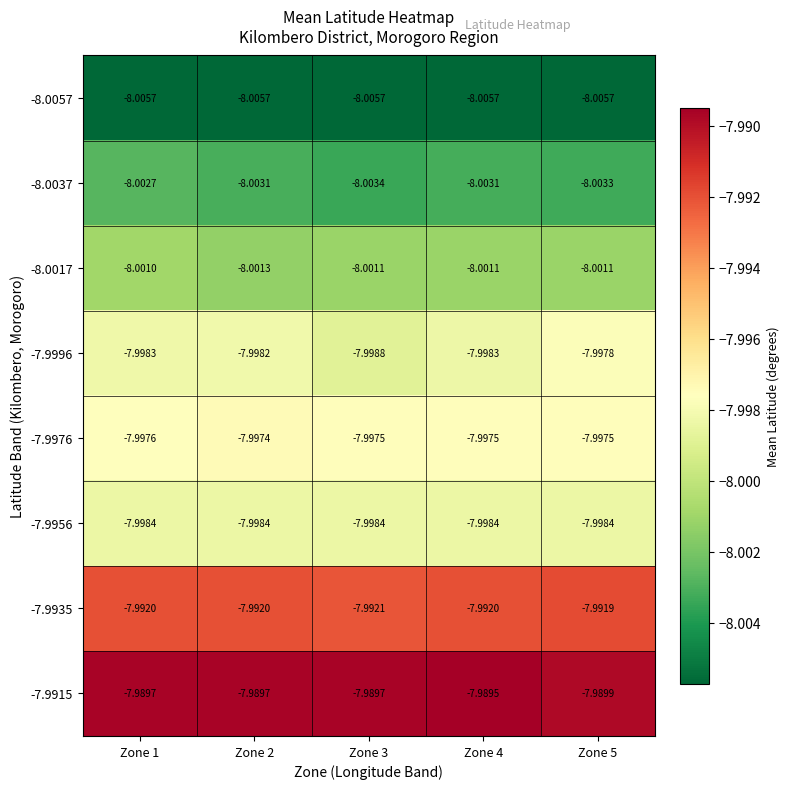

Is the value of -8.0017 at Zone 4 greater than the value of -7.9976 at Zone 1?

No